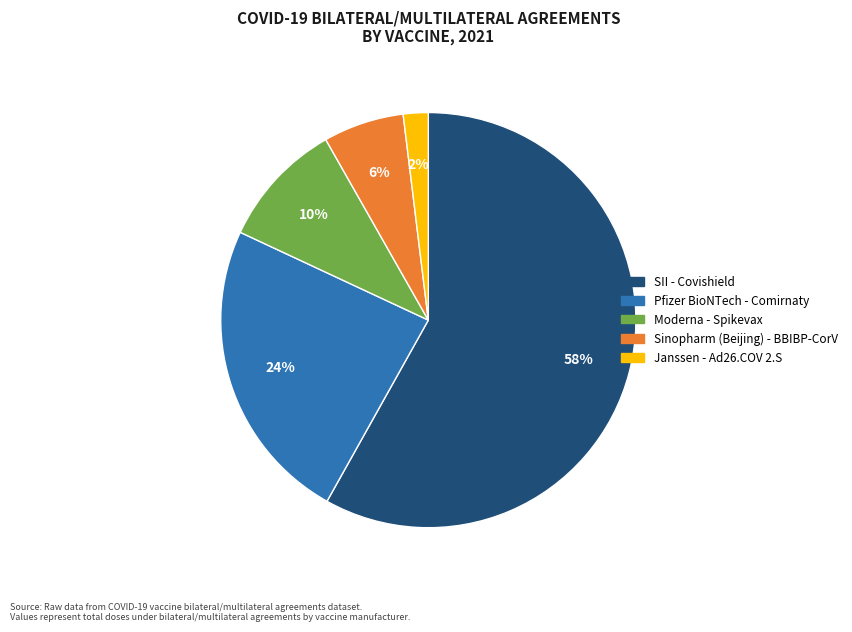

How many slices are in this pie chart?

5